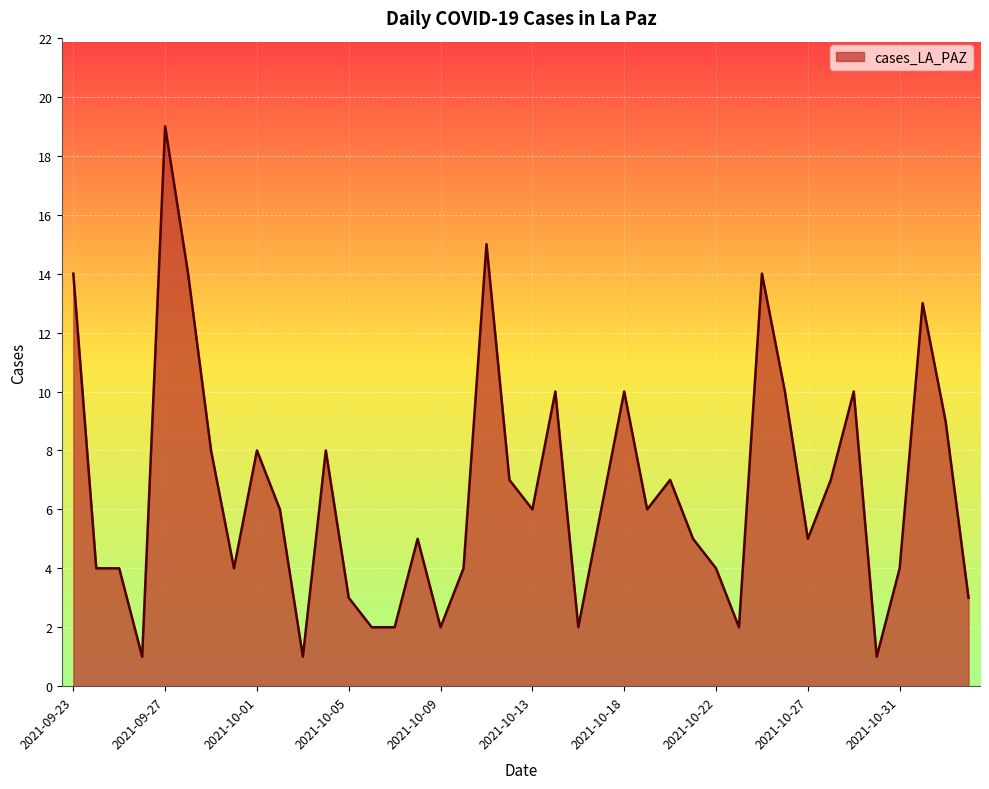

What is the difference between the maximum and minimum values?

18